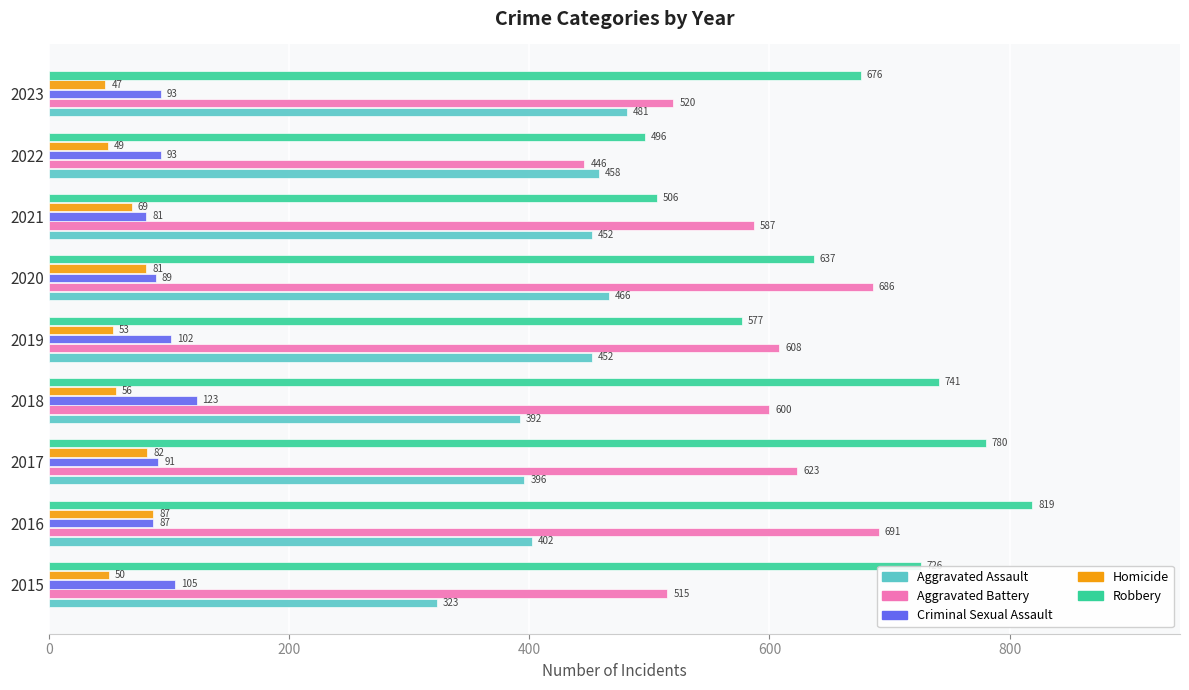

What is the difference between the Criminal Sexual Assault values at 2016 and 2015?

18